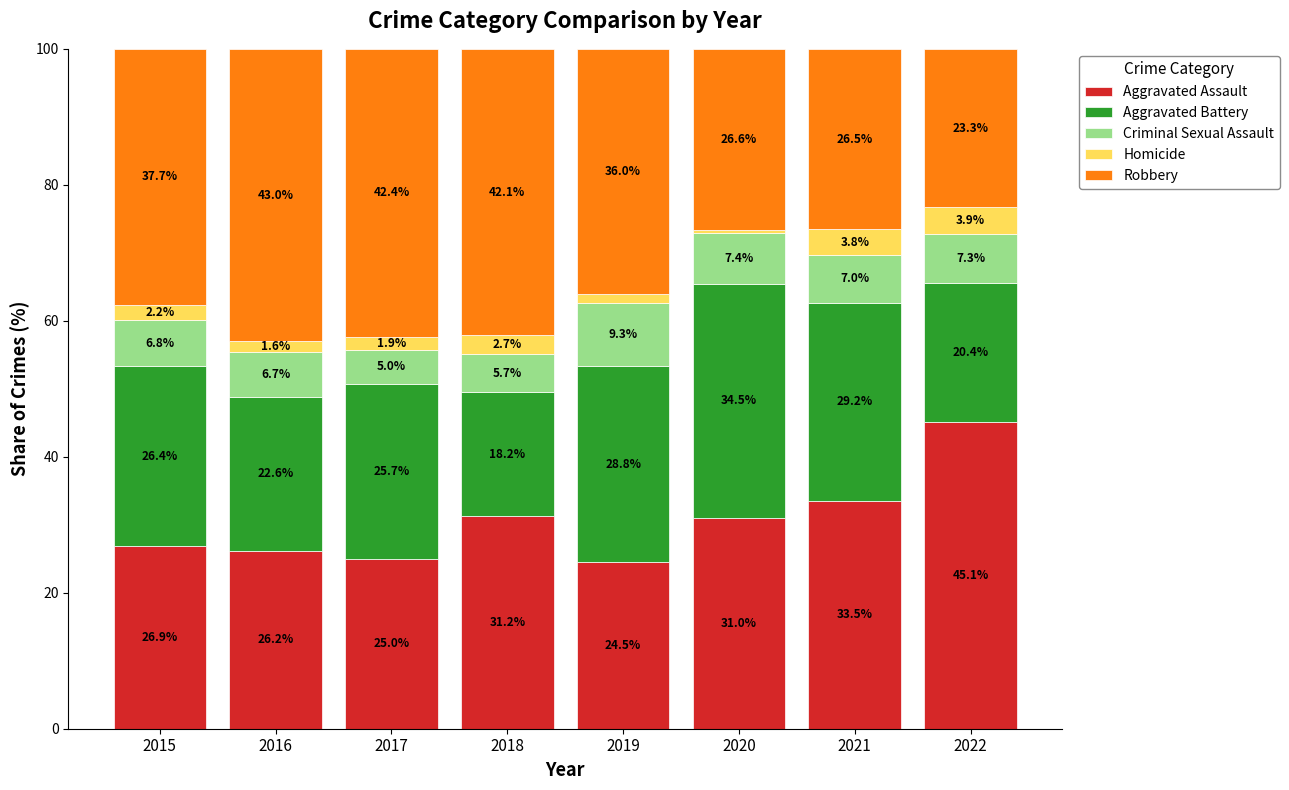

What is the total value across all series at 2022?

100.0